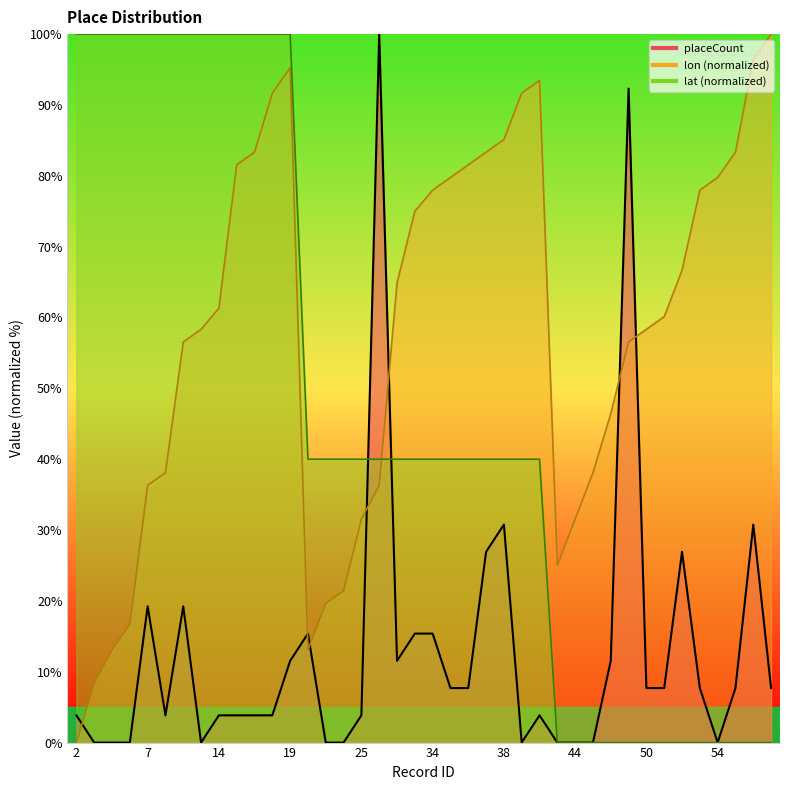

How many positive values does the lon_norm series have?

39